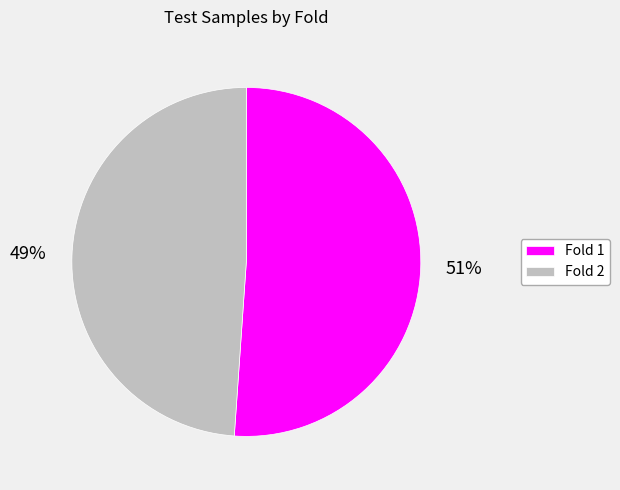

To the nearest percent, what portion does Fold 2 represent?

49%